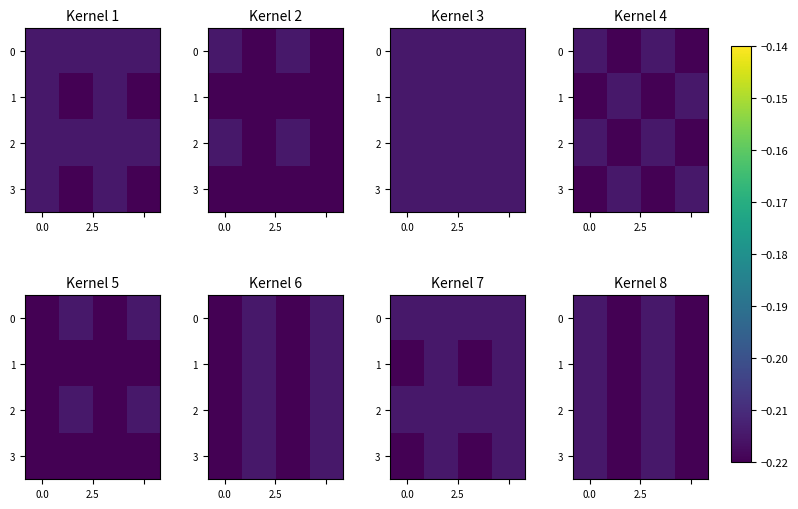

Is the value of row_3 at 2 greater than the value of row_2 at 3?

Yes